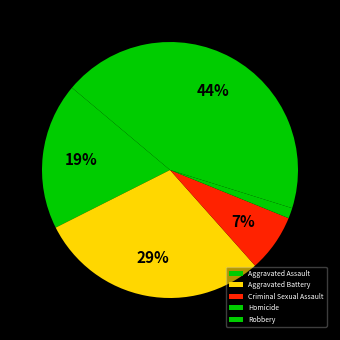

What is the change in value from Aggravated Assault to Robbery?

+38